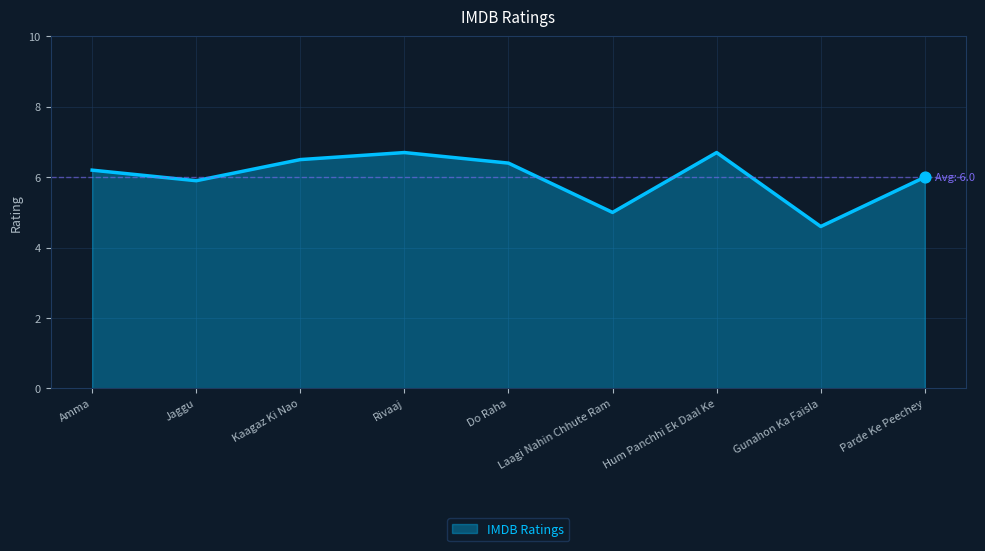

What is the ratio of the value at Rivaaj to the value at Amma?

1.1